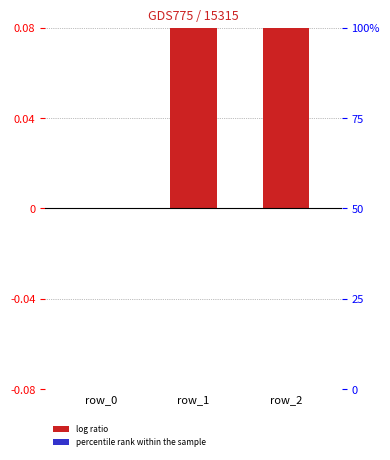

Which has a higher value, row_0 or row_2?

row_2